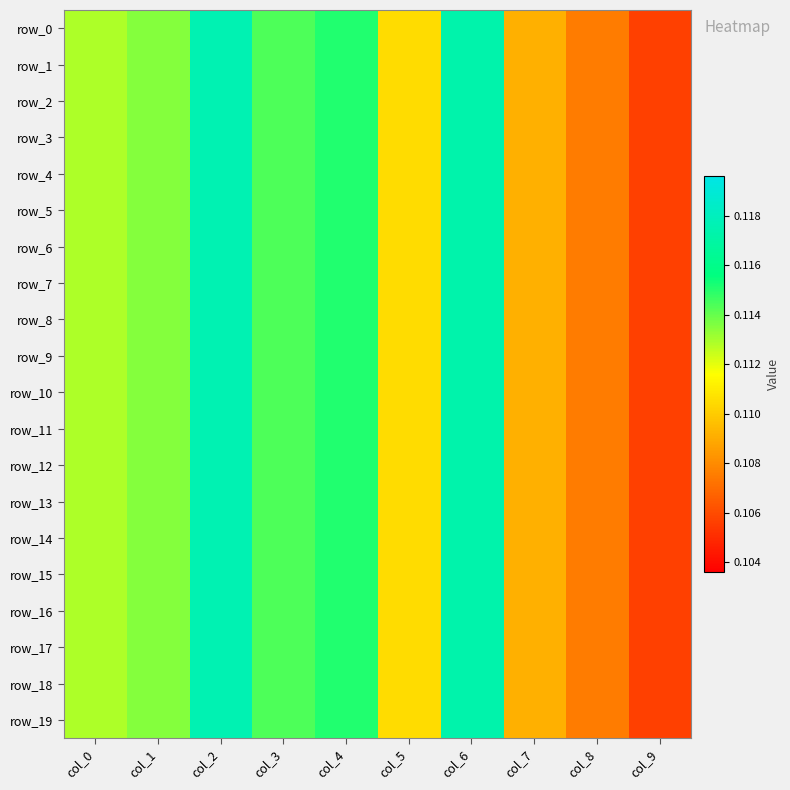

Where is row_6 nearest to the value 0?

col_9